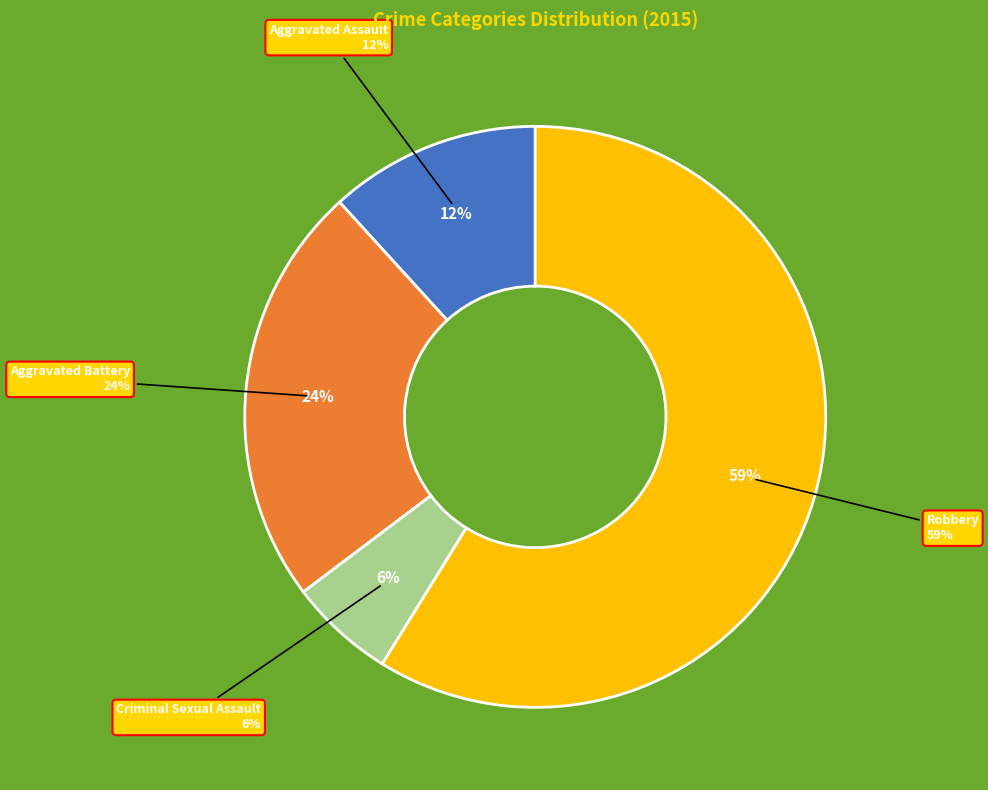

Rank the categories by value from highest to lowest.

Robbery, Aggravated Battery, Aggravated Assault, Criminal Sexual Assault